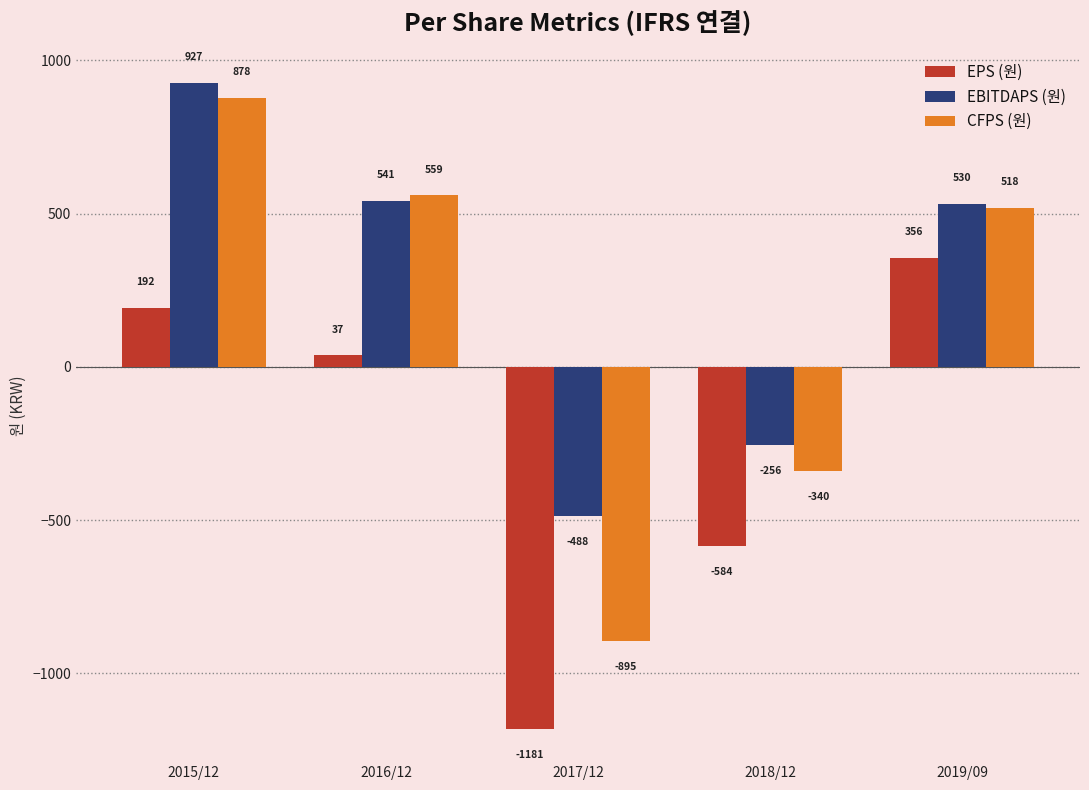

What is the label of the 3rd bar from the left?

2017/12